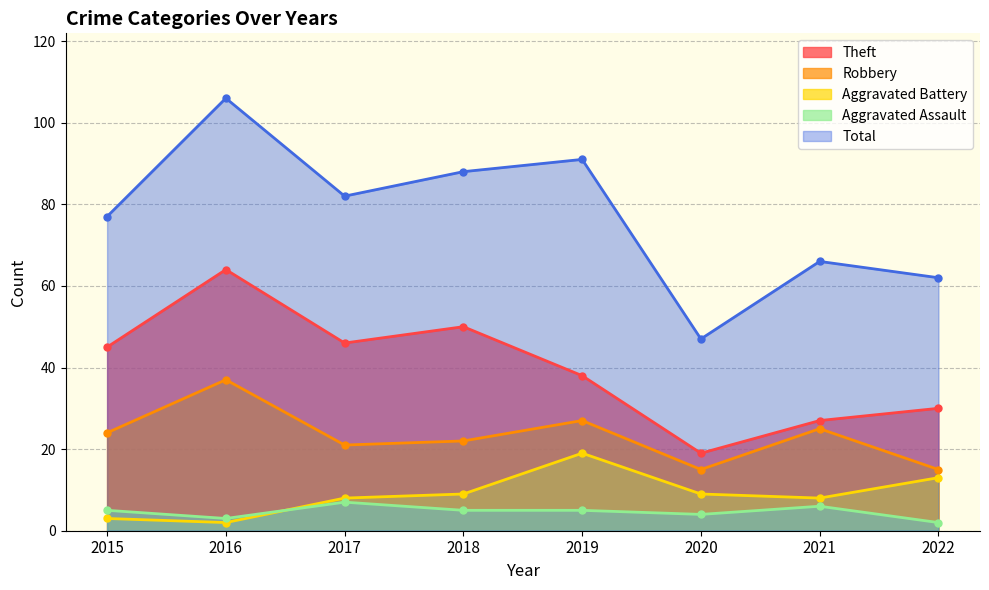

What is the value of the Theft point at the 6th from the left?

19